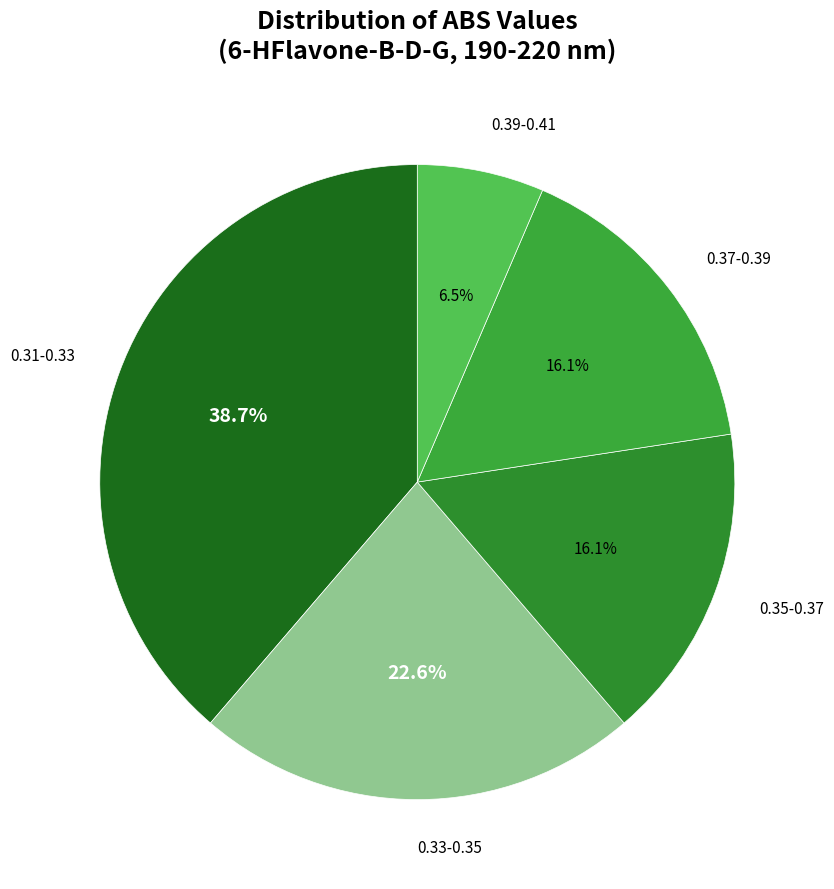

Does 0.33-0.35 account for over 50% of the chart?

No